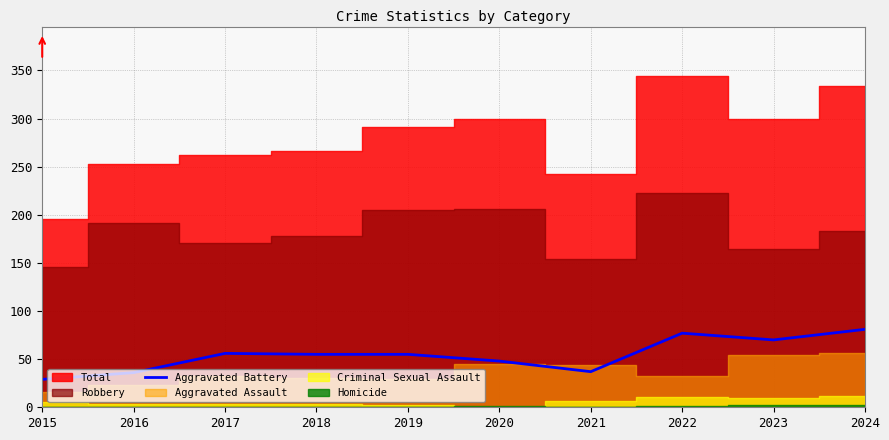

At which category does the data reach its first local valley?

2021